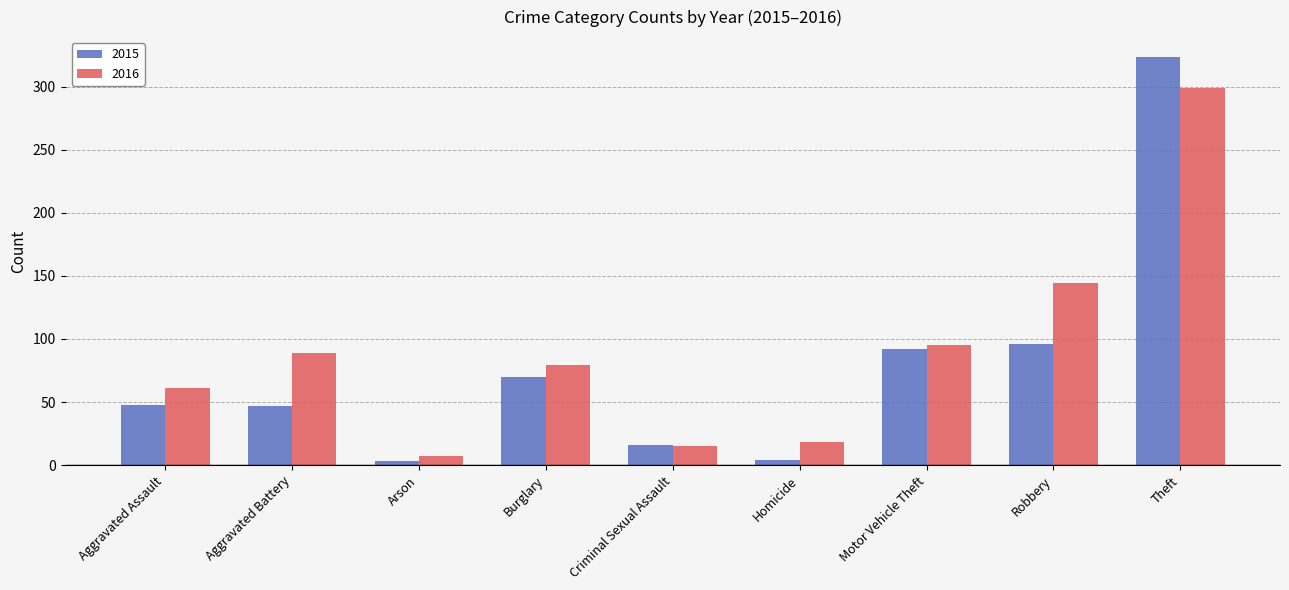

What are all the series names shown in the legend?

2015, 2016